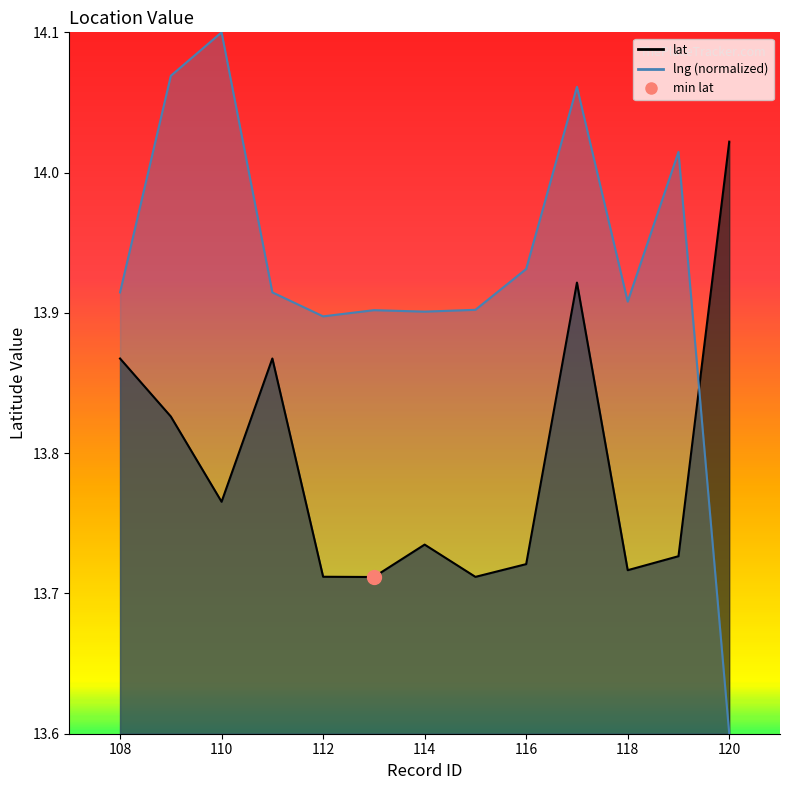

Reading left to right, list all the values displayed in this chart.

lat_line: 13.9	13.8	13.8	13.9	13.7	13.7	13.7	13.7	13.7	13.9	13.7	13.7	14.0
lng_line: 13.9	14.1	14.1	13.9	13.9	13.9	13.9	13.9	13.9	14.1	13.9	14.0	13.6